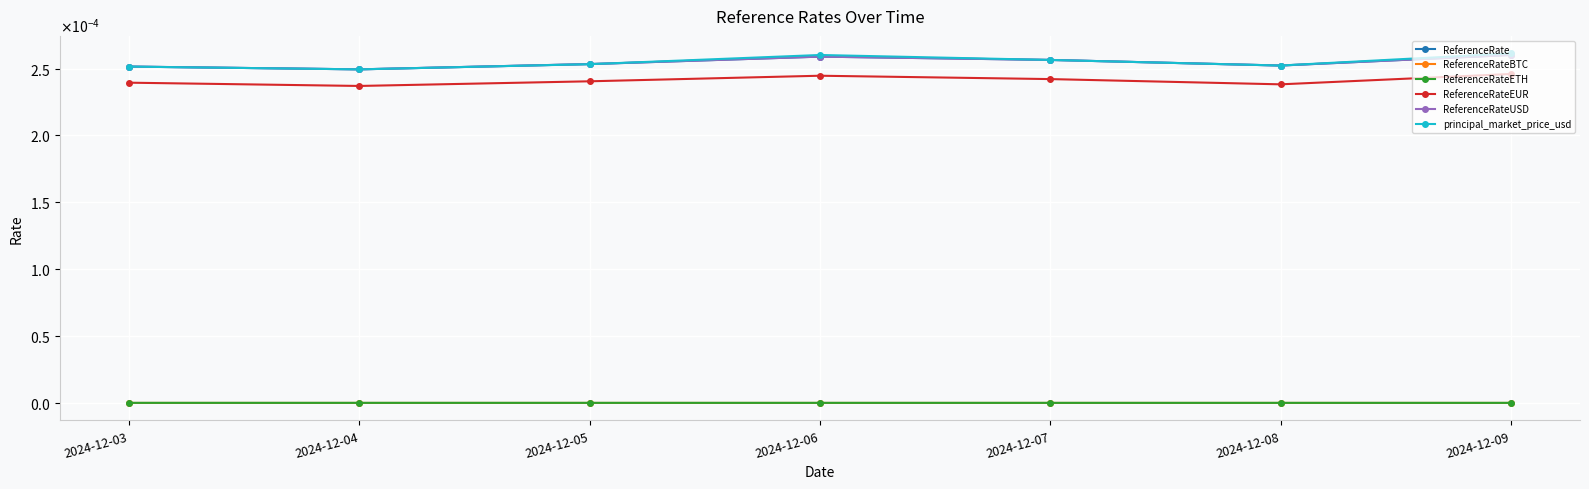

At 2024-12-06, list the series in order from largest to smallest.

principal_market_price_usd, ReferenceRate, ReferenceRateUSD, ReferenceRateEUR, ReferenceRateETH, ReferenceRateBTC